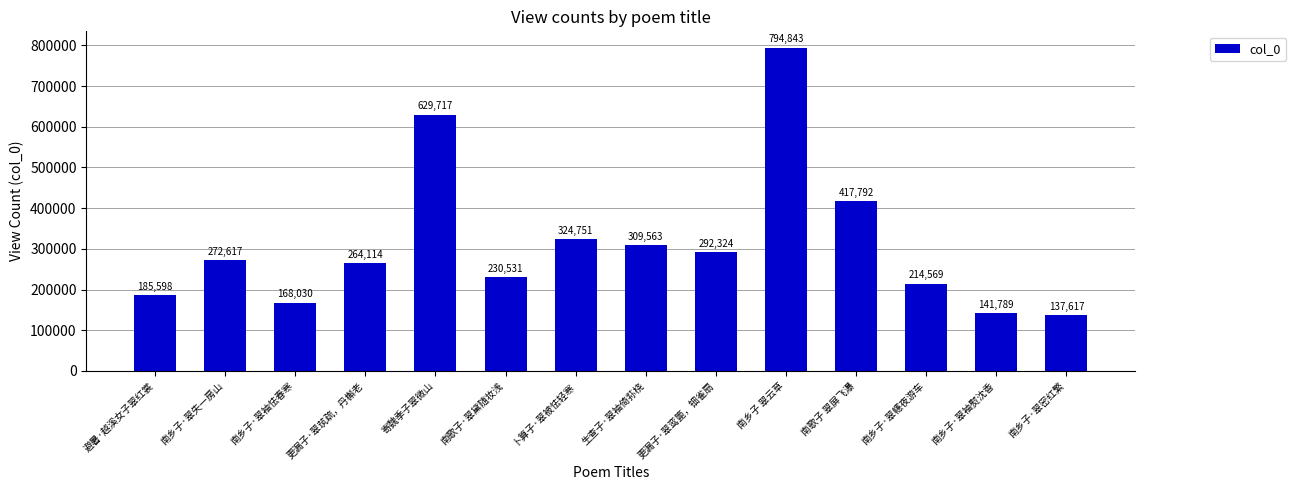

Is it true that the value at 寄魏季子翠微山 is 629717?

True